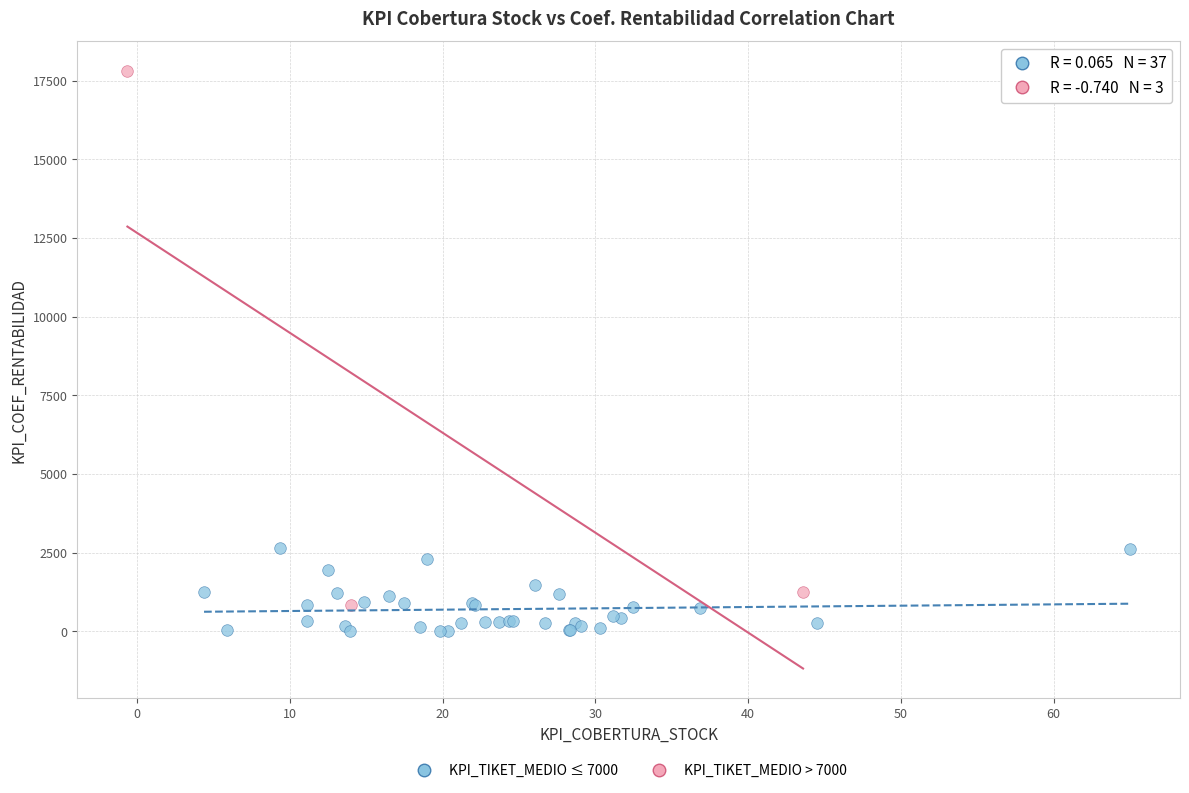

What are all the series names shown in the legend?

KPI_TIKET_MEDIO ≤ 7000, KPI_TIKET_MEDIO > 7000